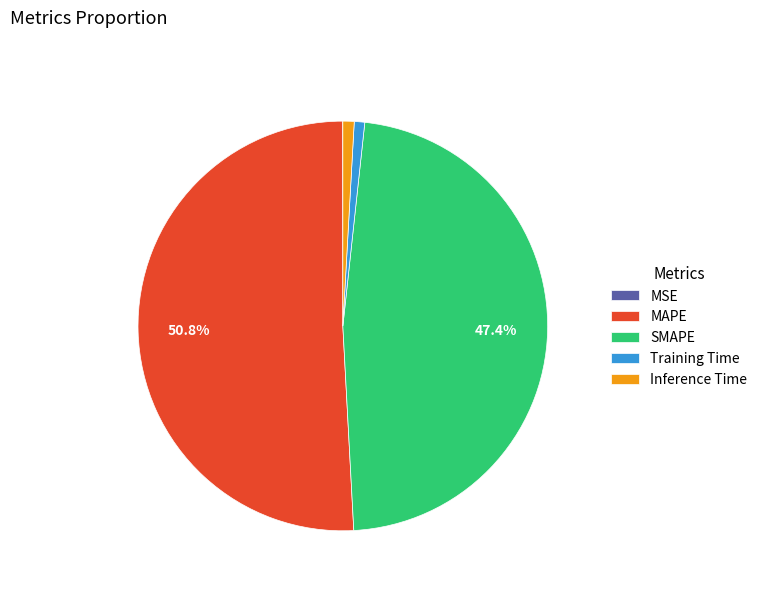

Which category accounts for the majority?

MAPE